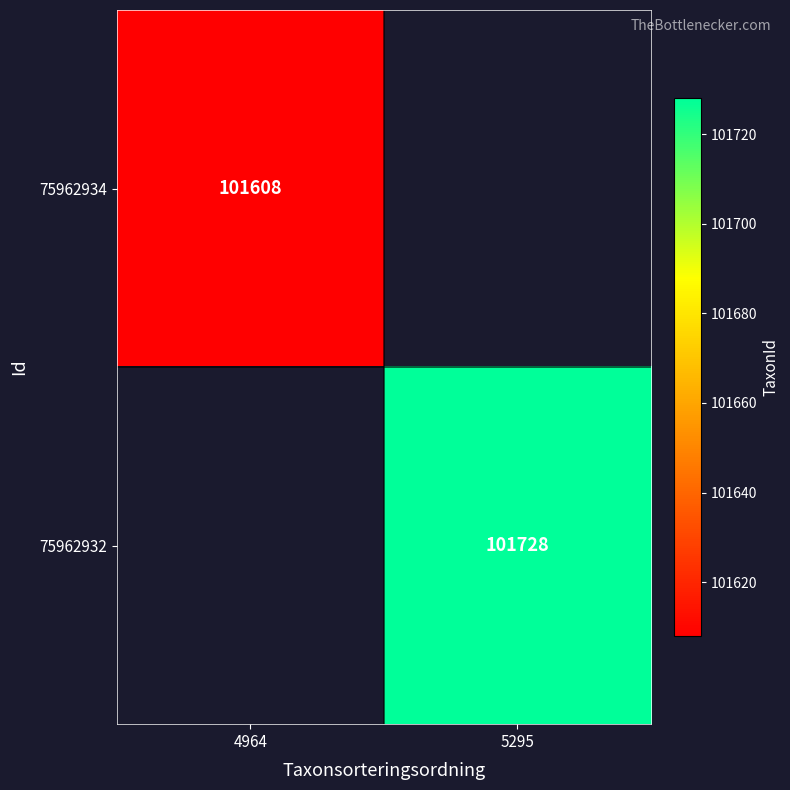

How many categories are shown in the chart?

2